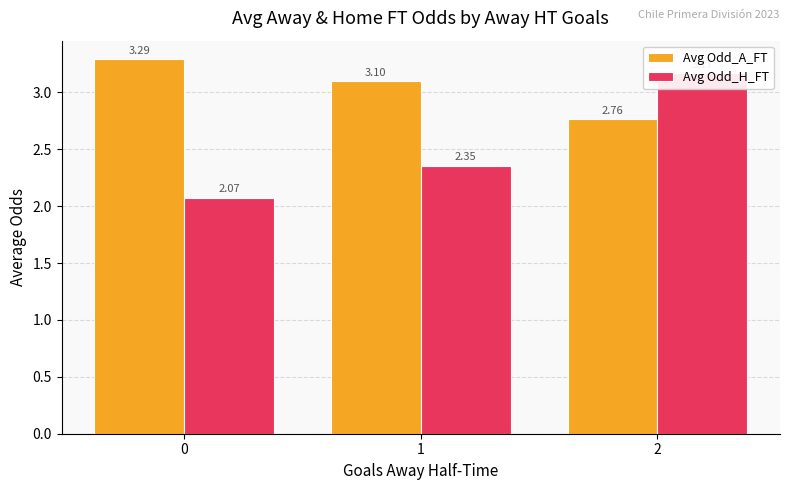

What is the smallest value displayed?

2.1